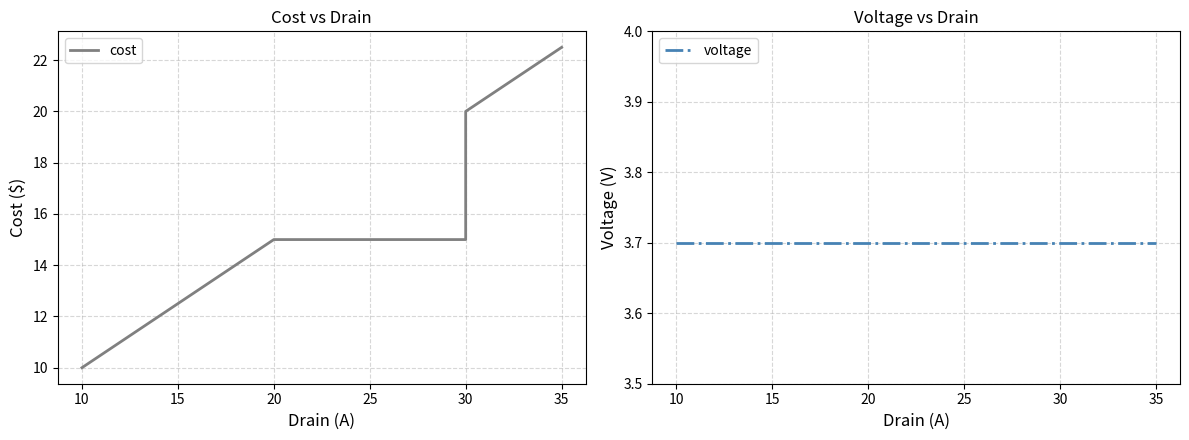

True or false: cost and voltage cross at least once.

False